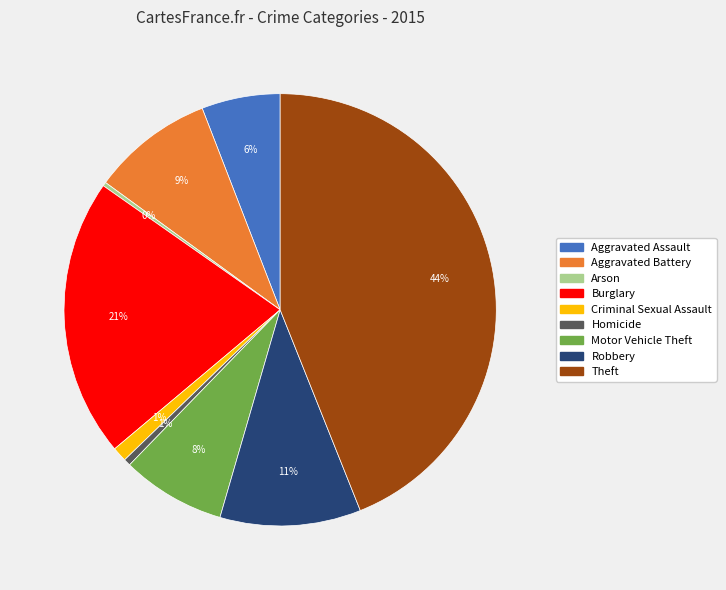

True or false: Criminal Sexual Assault accounts for 1% of the total.

True